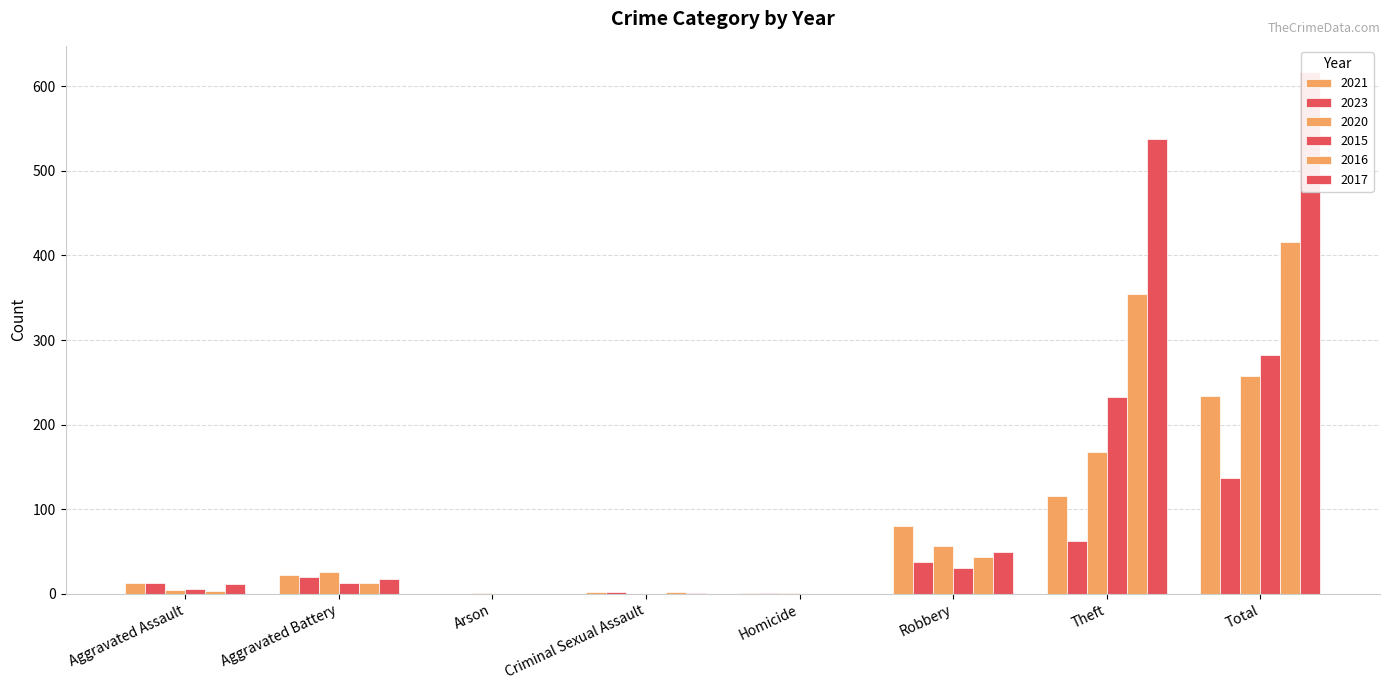

What are all the series names shown in the legend?

2021, 2023, 2020, 2015, 2016, 2017